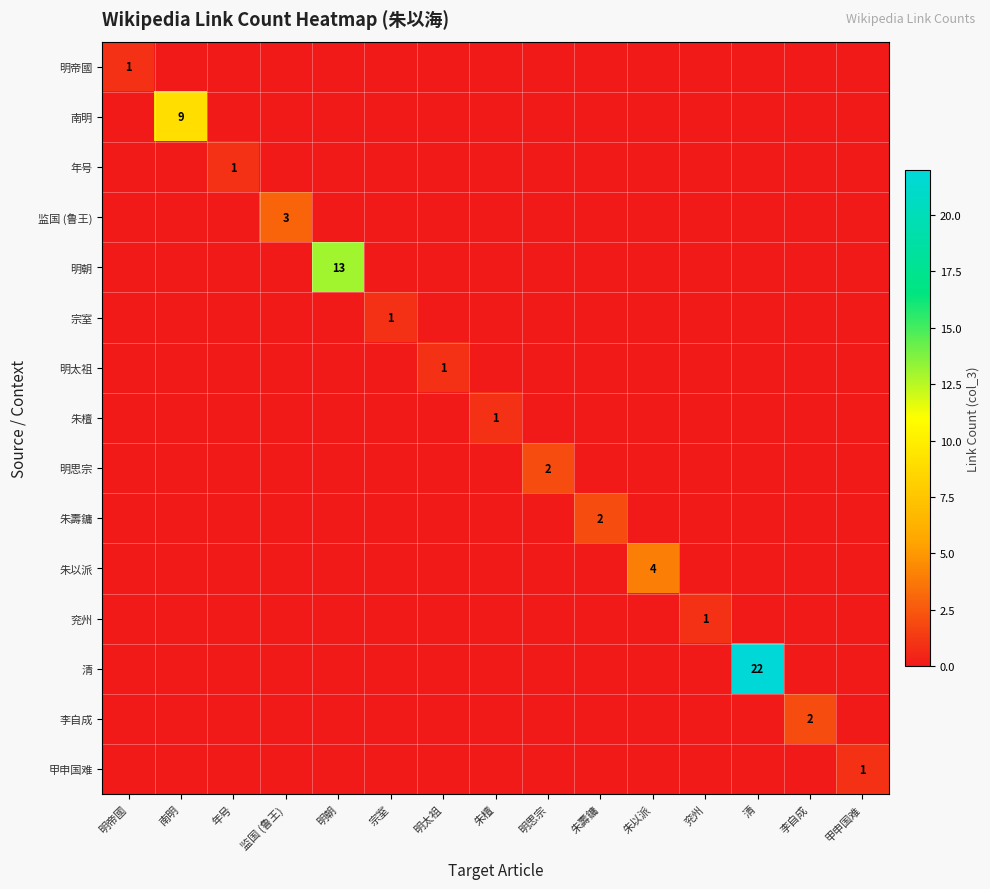

The value of 明太祖 at 明太祖 is 2. True or false?

False